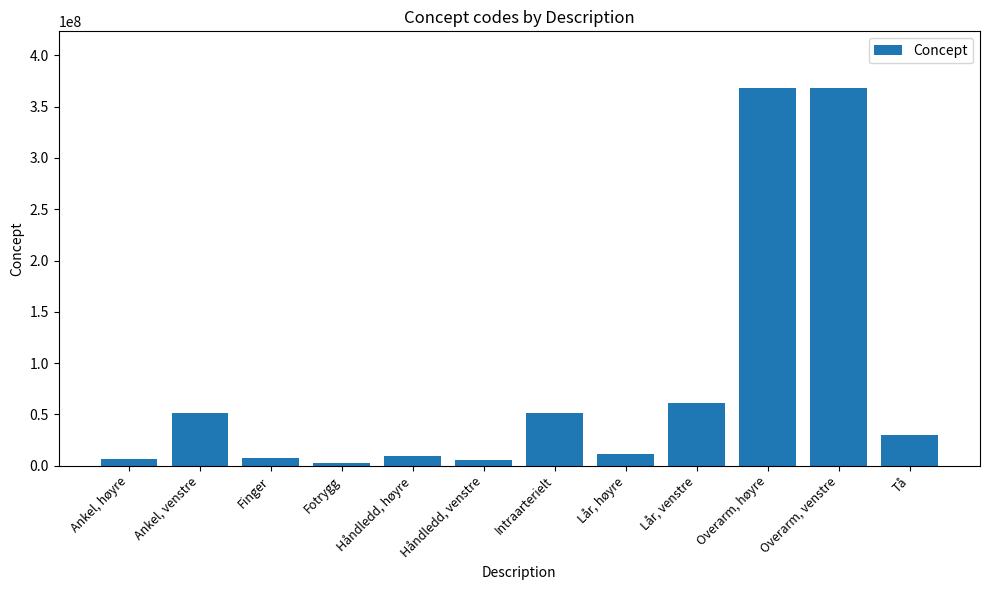

What is the sum of all values?

973820057